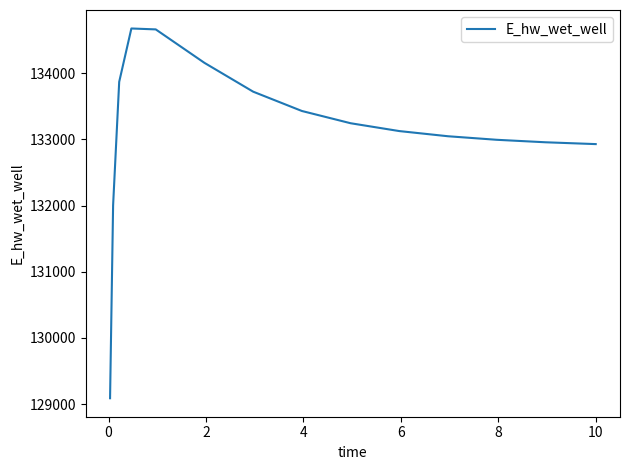

What is the greatest value displayed?

134675.5